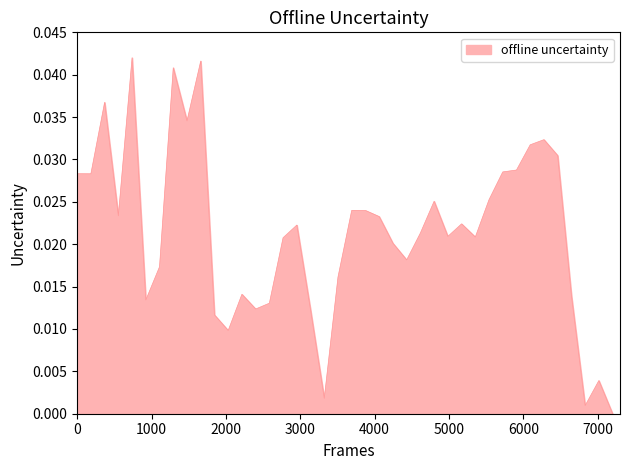

True or false: there are more than 2 points higher than both neighbors.

True